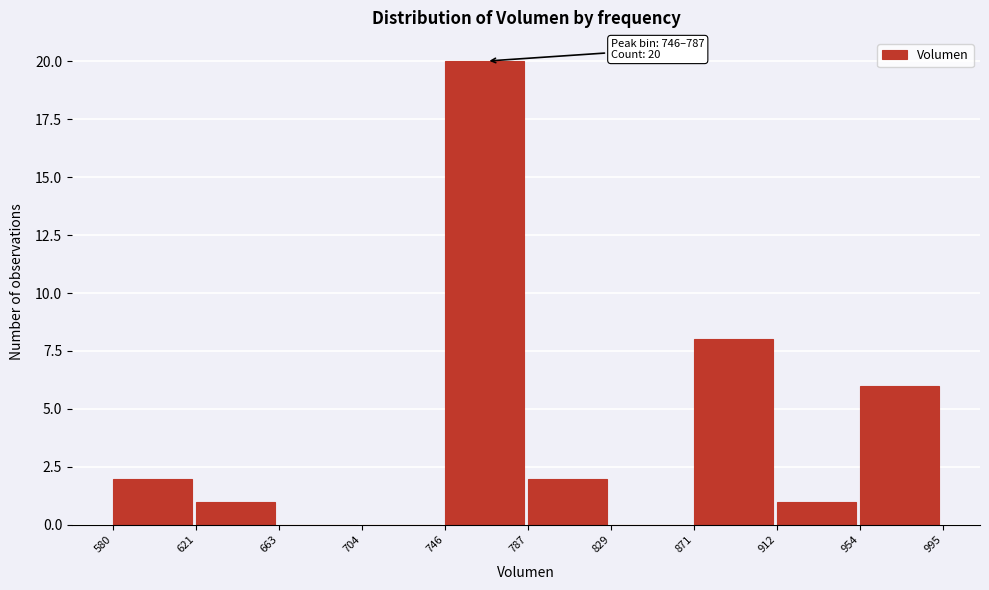

Over which range of the x-axis is the bar tallest?

746 to 787